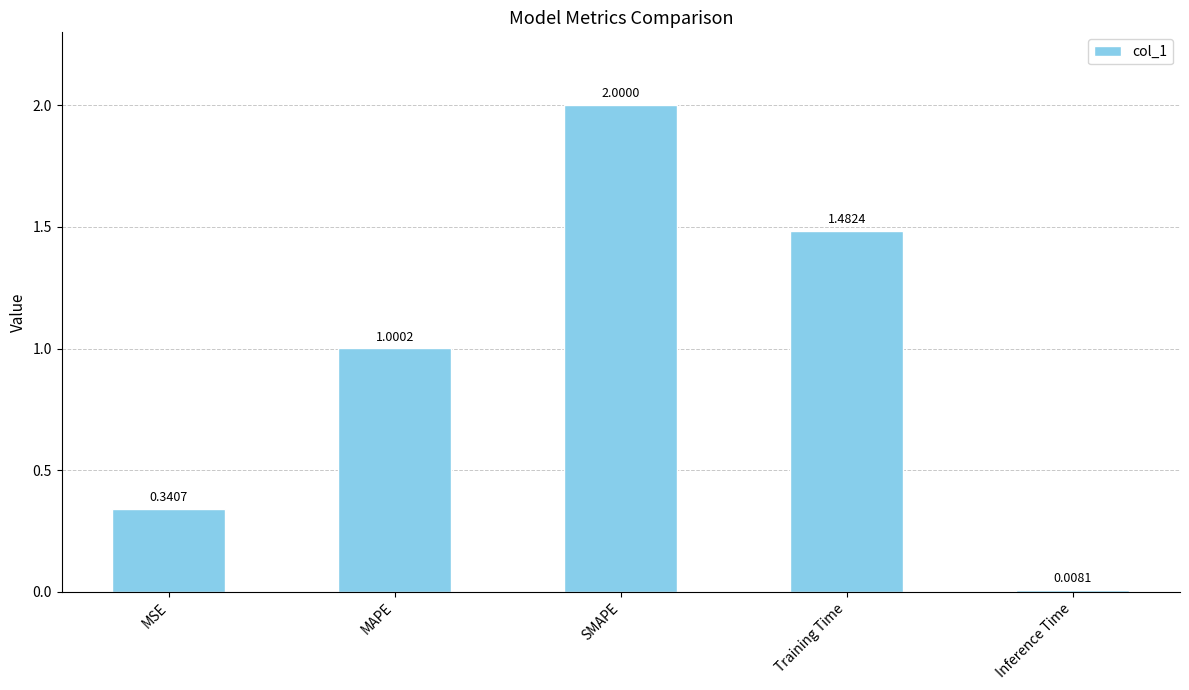

List the labels in order of value, smallest first.

Inference Time, MSE, MAPE, Training Time, SMAPE